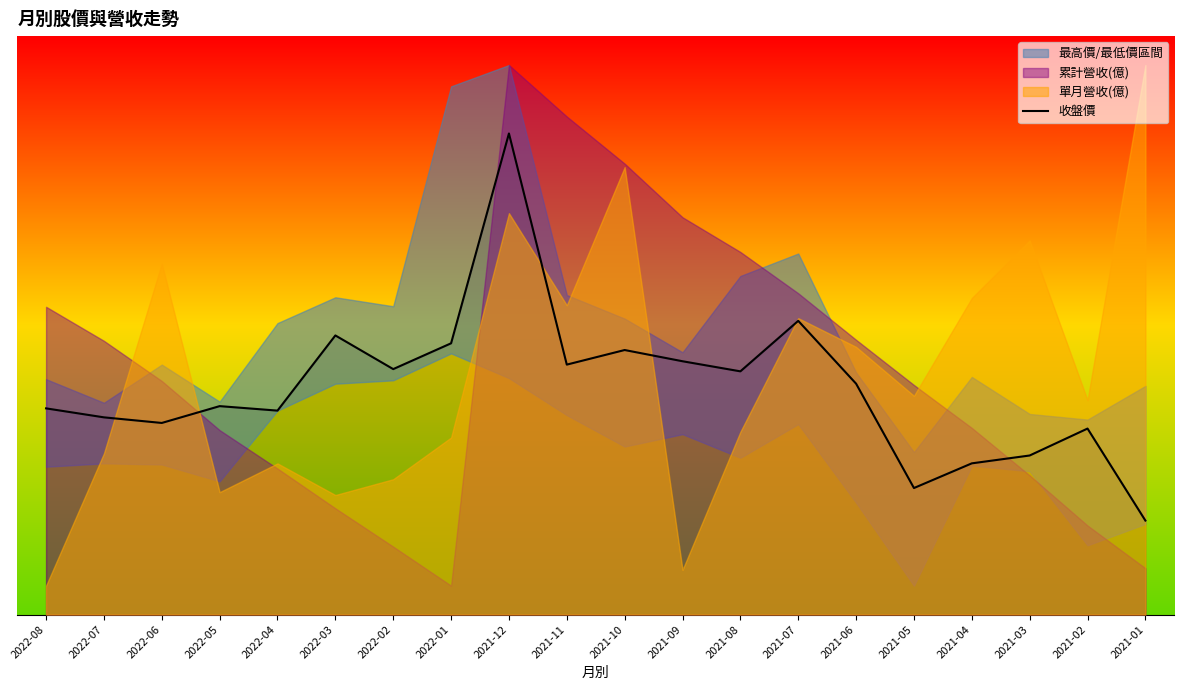

What is the value of the 13th point from the left?

42.0